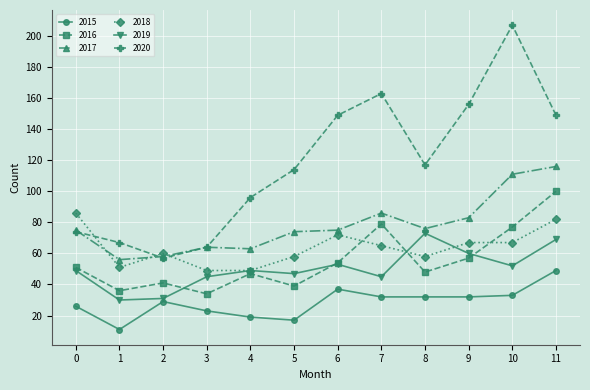

What is the highest value of the 2018 series?

86